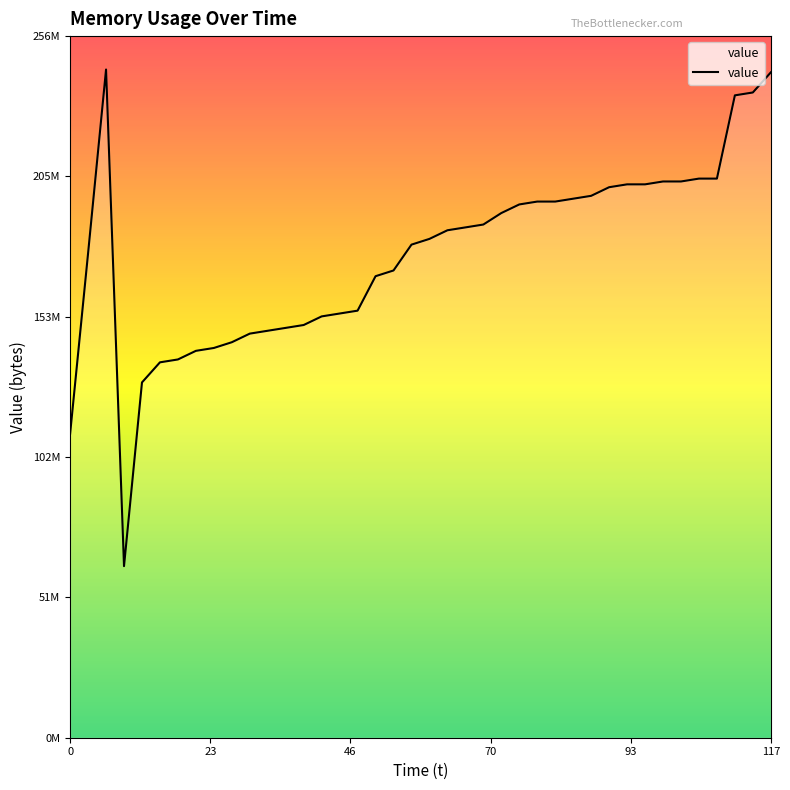

Rank the categories by value from highest to lowest.

1590873123, 1590873234, 1590873231, 1590873228, 1590873222, 1590873225, 1590873216, 1590873219, 1590873210, 1590873213, 1590873207, 1590873204, 1590873201, 1590873195, 1590873198, 1590873192, 1590873189, 1590873186, 1590873183, 1590873180, 1590873177, 1590873174, 1590873120, 1590873171, 1590873168, 1590873165, 1590873162, 1590873159, 1590873156, 1590873153, 1590873150, 1590873147, 1590873144, 1590873141, 1590873138, 1590873135, 1590873132, 1590873129, 1590873117, 1590873126